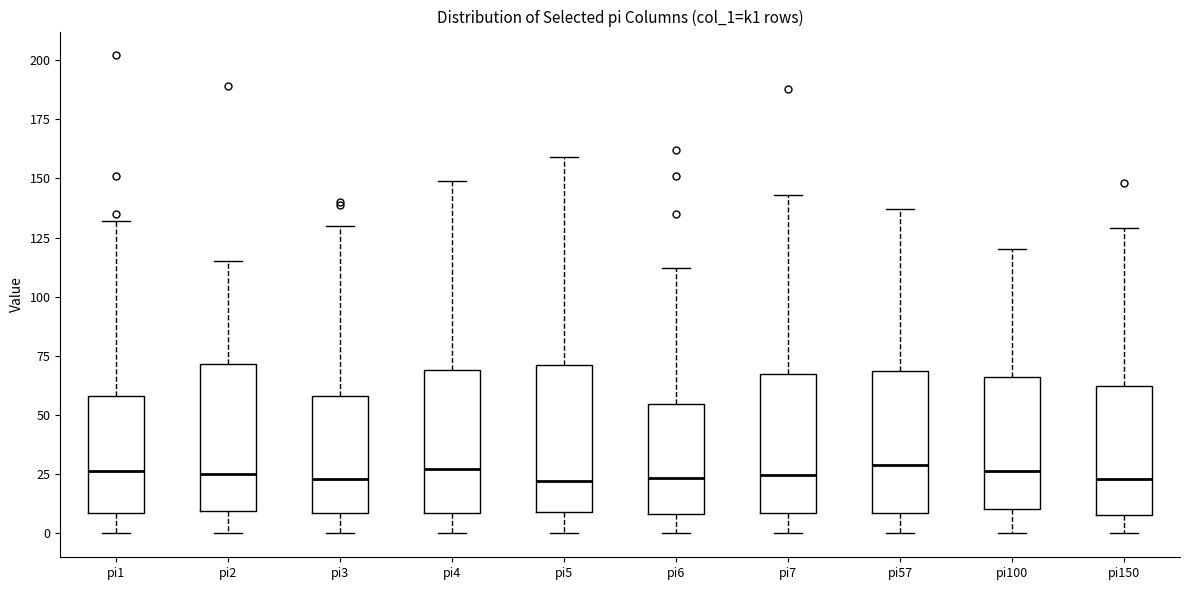

Where is the upper edge of the box for pi4 on the y-axis? The values are not printed on the chart, so give them approximately, as read against the axis.

70